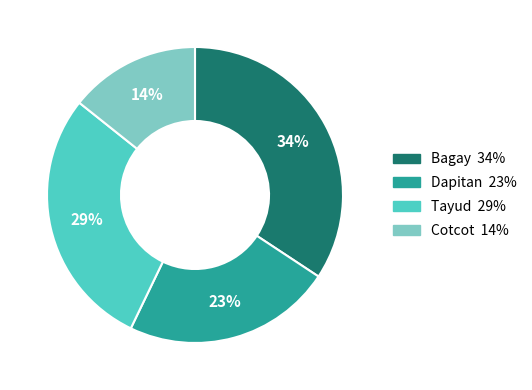

Is it true that Tayud is 34% of the pie?

False